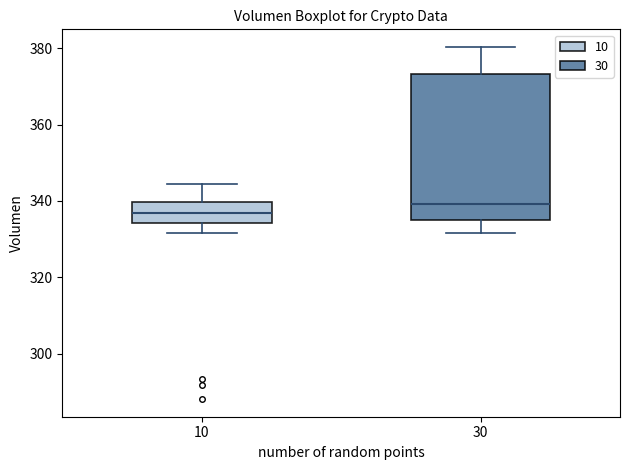

Which box has the lowest median line?

10